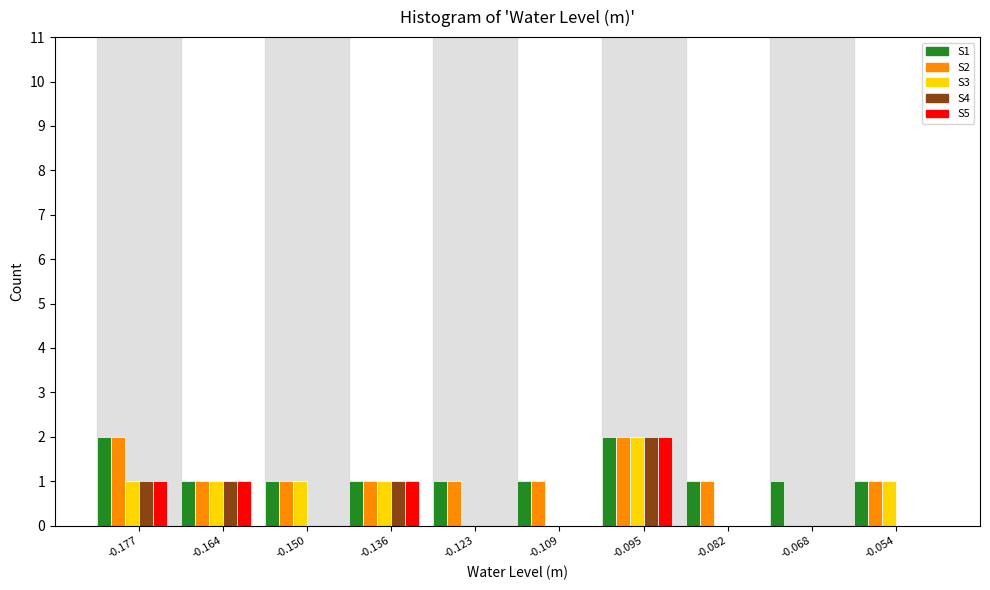

The value of S5 at -0.177 is 1. True or false?

True